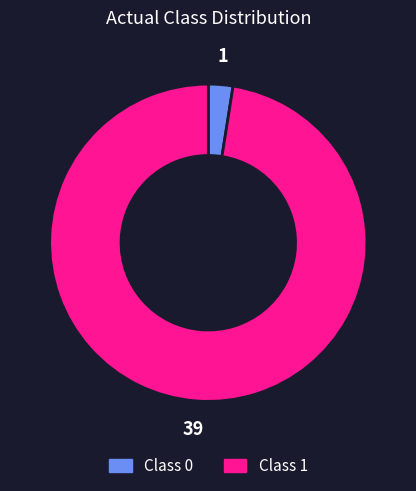

Rank the categories by value from highest to lowest.

Class 1, Class 0